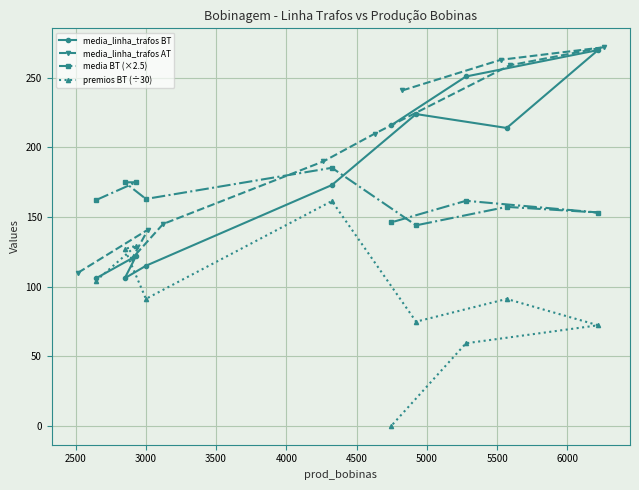

Reading left to right, list all the values displayed in this chart.

media_linha_trafos BT: 106.0	122.0	106.0	115.0	173.0	224.0	214.0	270.0	251.0	216.0
media_linha_trafos AT: 110.0	141.0	120.0	145.0	190.0	210.0	259.0	272.0	263.0	241.0
media BT (×2.5): 162.2	175.0	174.9	163.0	185.4	144.0	157.3	153.2	161.7	146.2
premios BT (÷30): 104.2	129.4	127.0	91.2	161.5	74.8	91.2	72.2	59.3	0.0